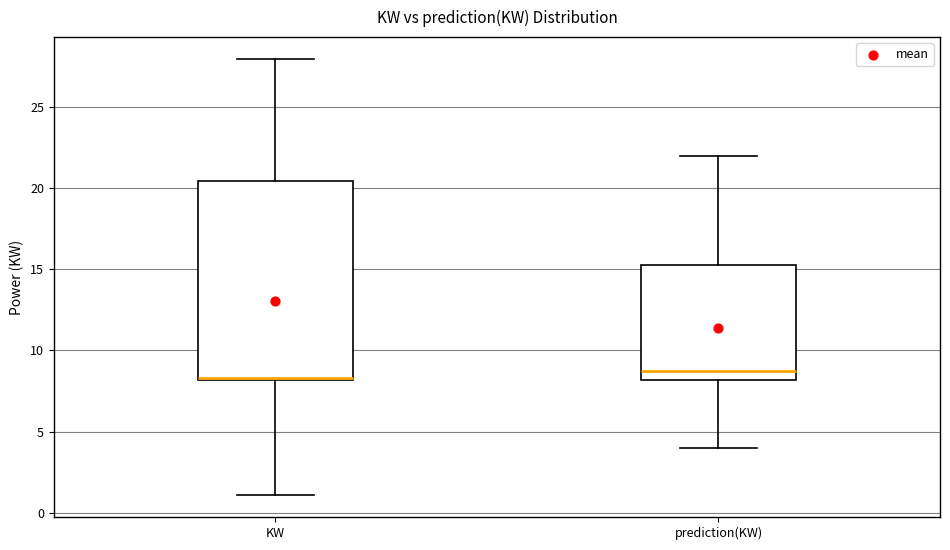

Comparing the boxes themselves (not the whiskers), which one is the tallest?

KW